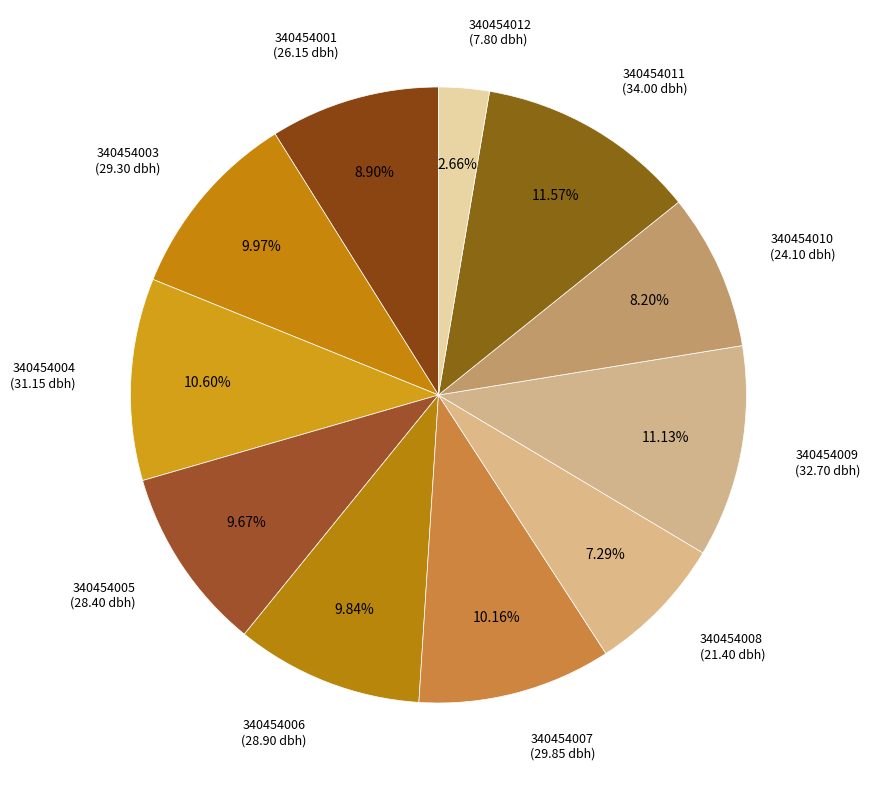

How many segments does this pie chart have?

11